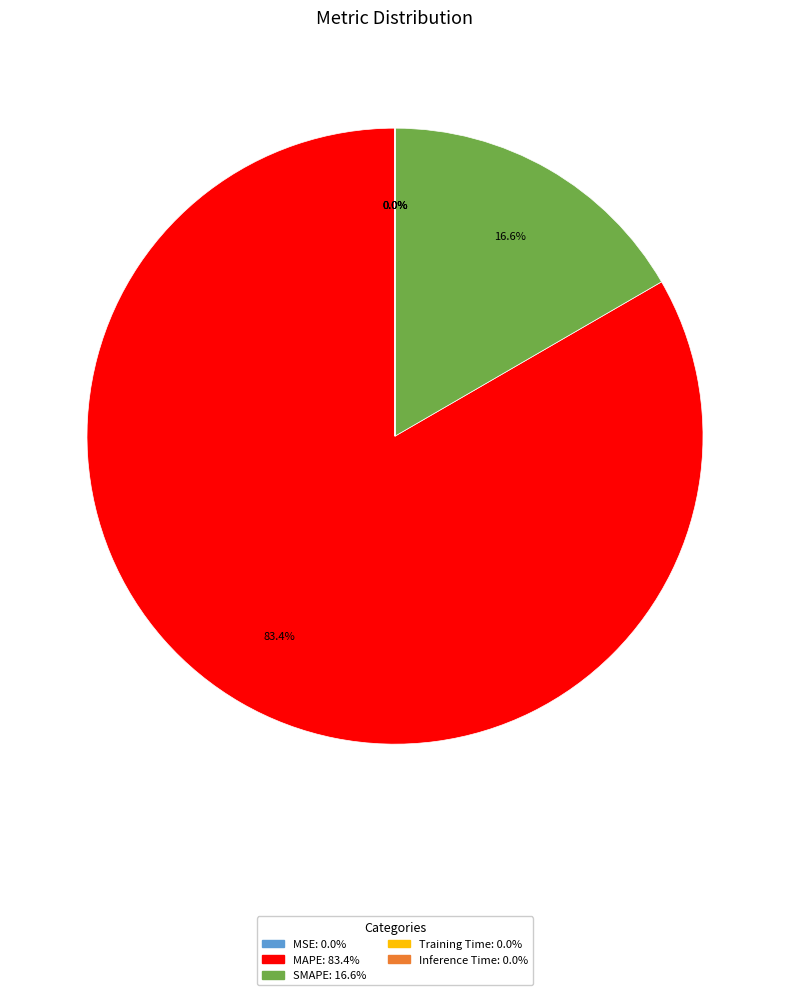

Which slice represents more than half of the pie?

MAPE